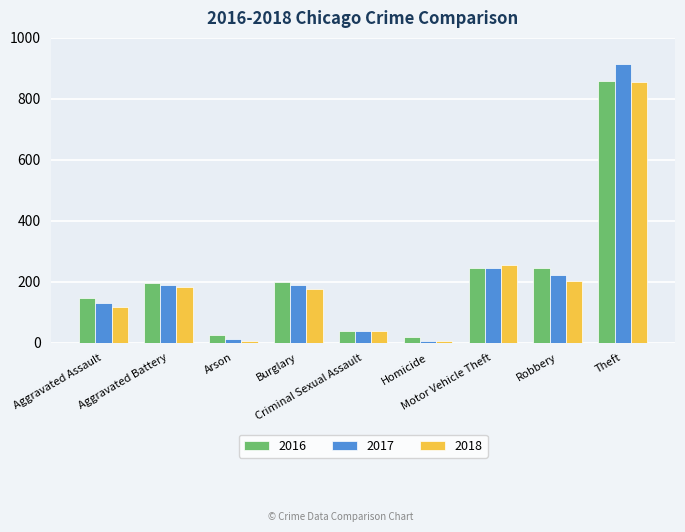

At which label does 2016 reach its peak?

Theft